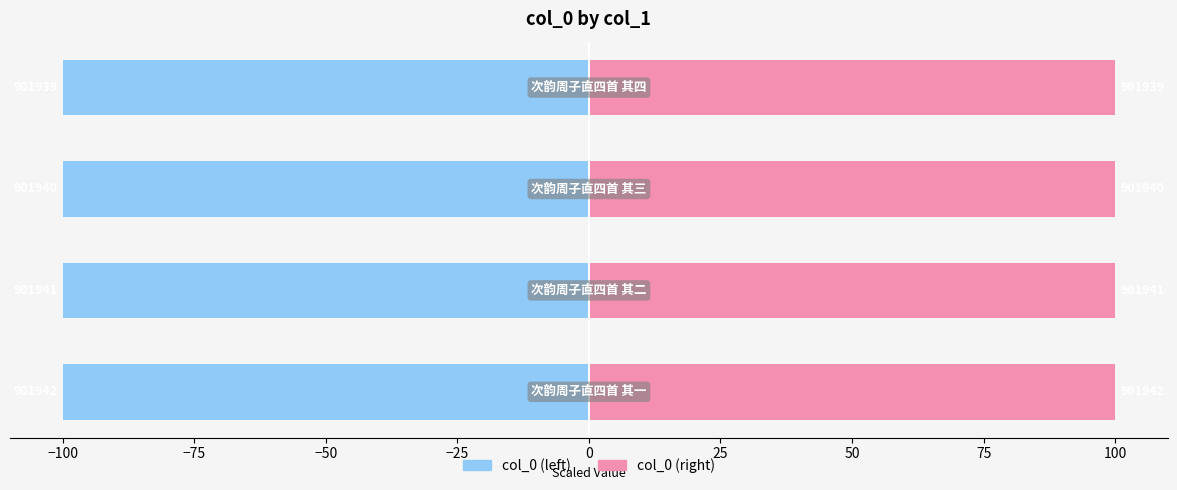

Which series has the largest total across all categories?

col_0 (right)